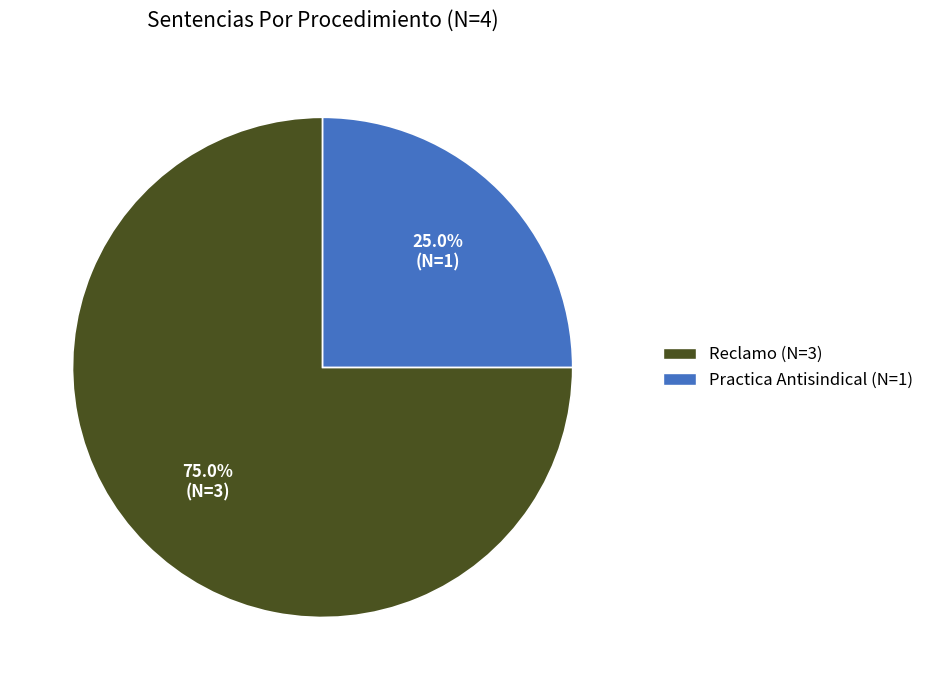

Which category has the biggest portion of the pie?

Reclamo